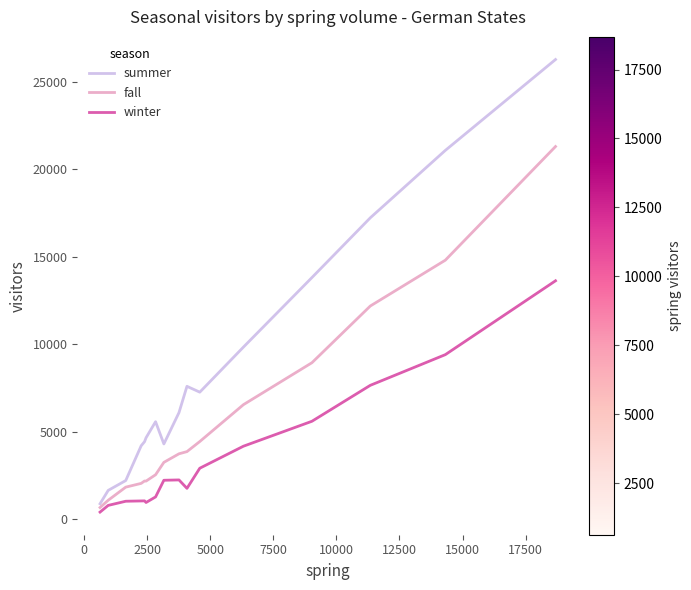

Rank the series by their average value, from lowest to highest.

winter, fall, summer